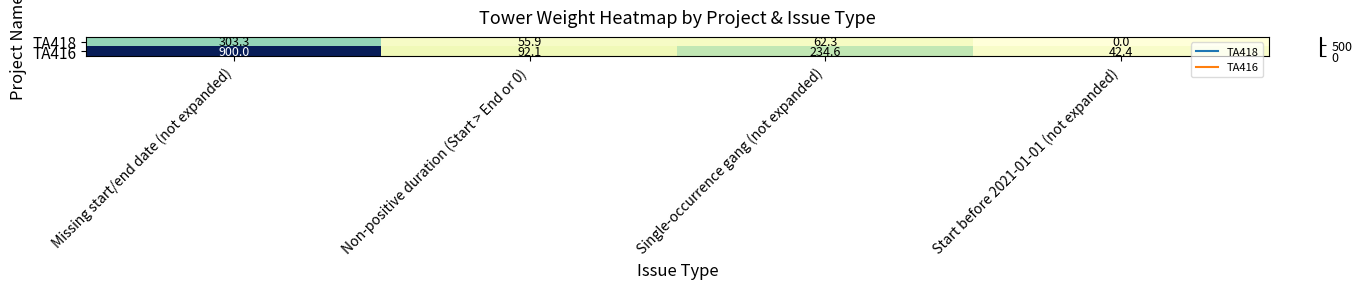

At which category is the sum across all series the highest?

Missing start/end date (not expanded)